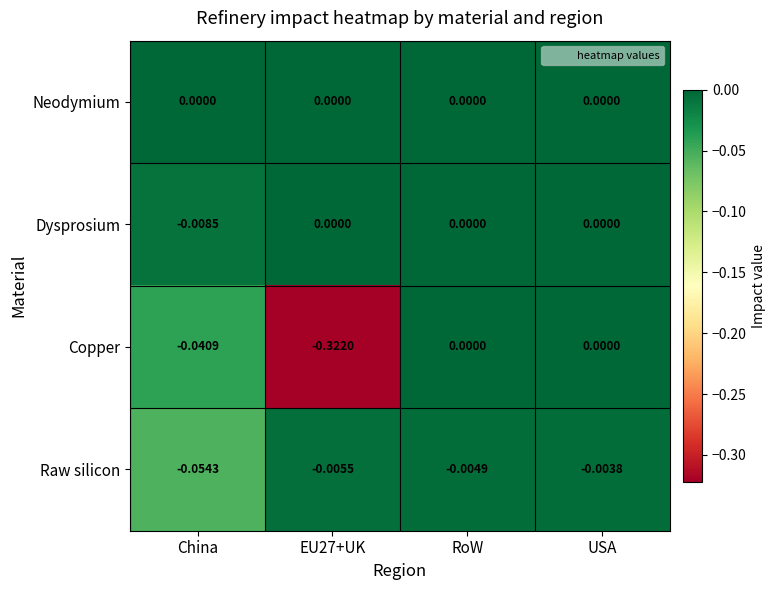

Between EU27+UK and USA, which series saw the biggest shift?

Copper